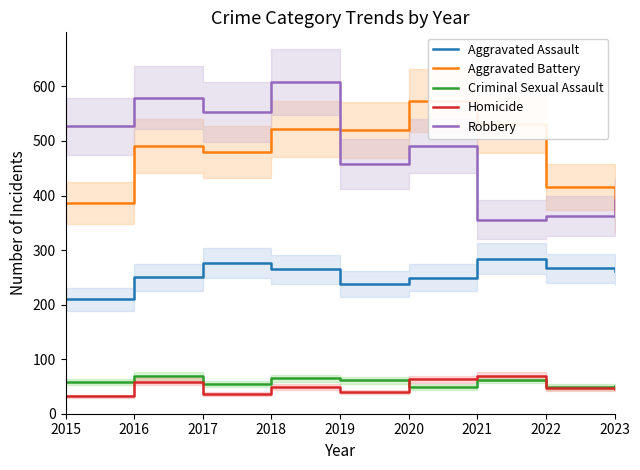

Which series has the largest range (max minus min)?

Robbery